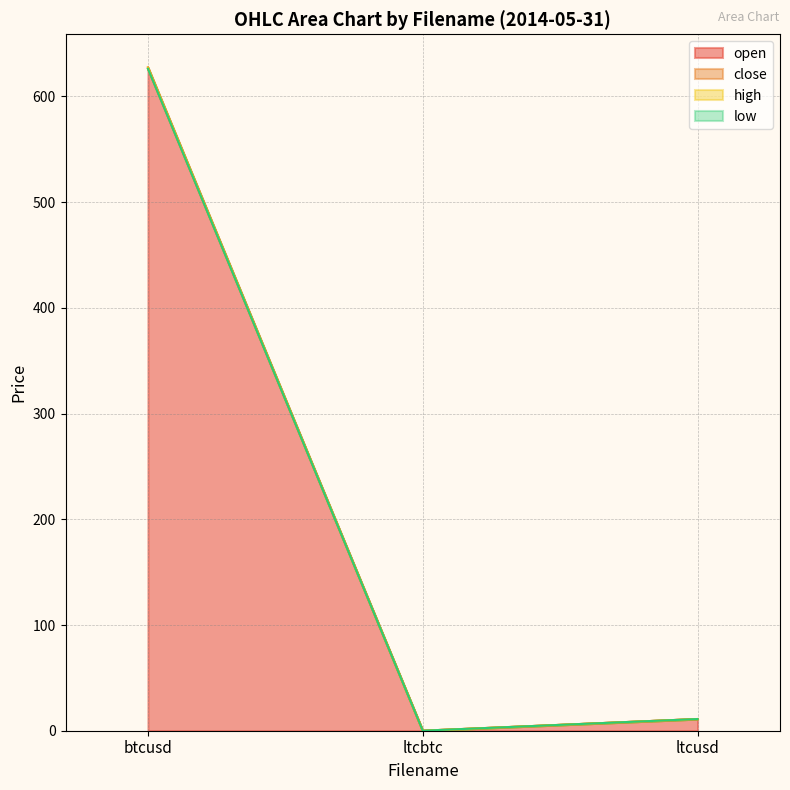

True or false: high has a value of 627.5 at btcusd.

True